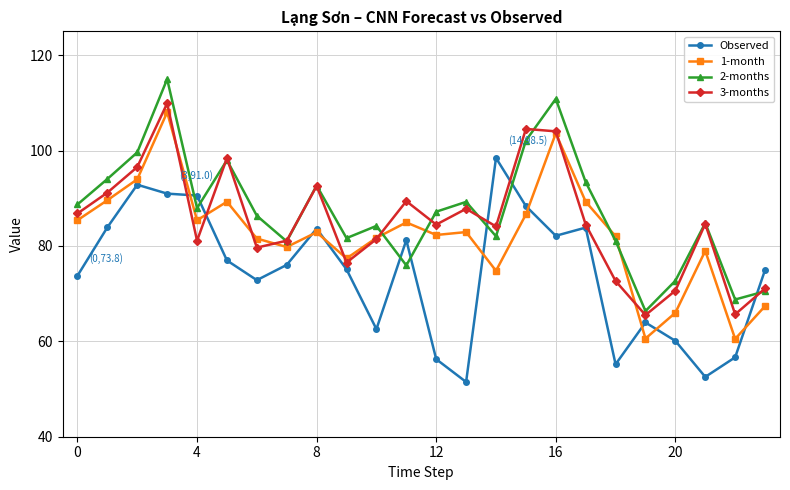

At how many categories does at least one series exceed 58?

24